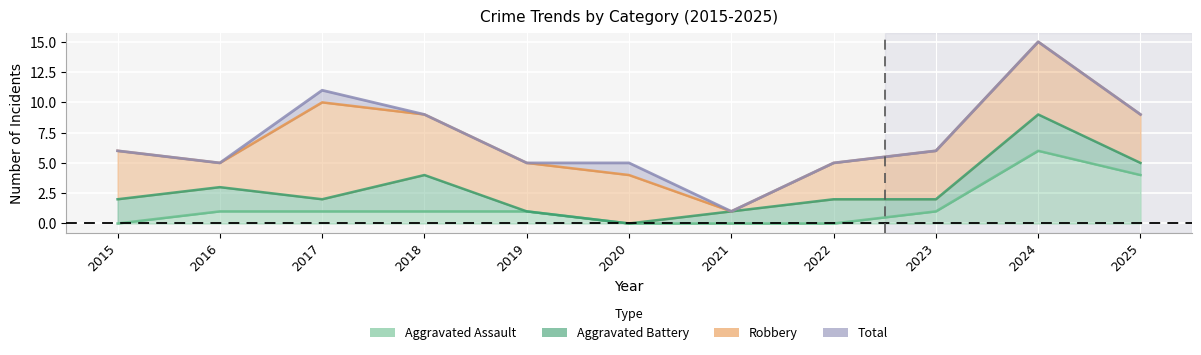

What is the lowest value of the Total series?

1